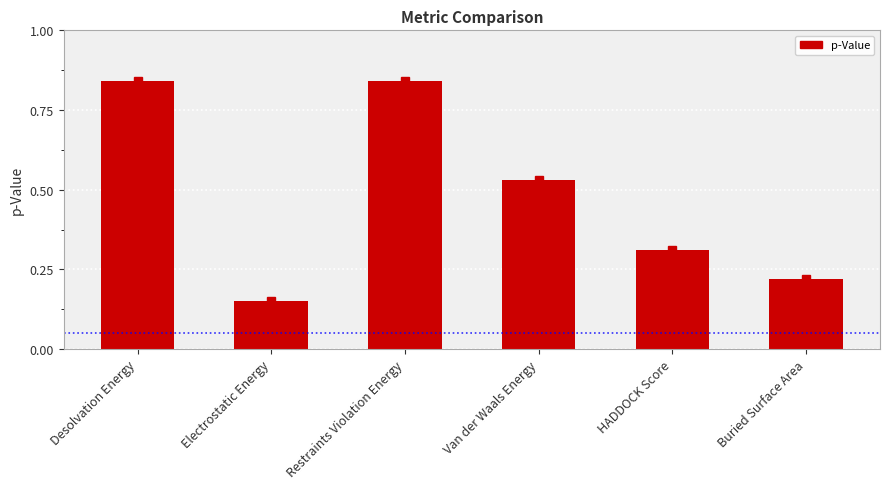

What is the difference between the maximum and second lowest values?

0.6